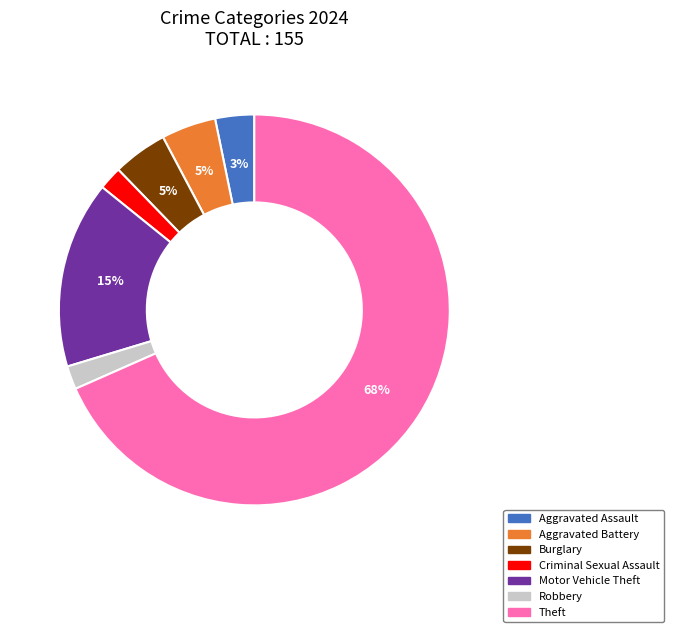

Does any single category account for the majority?

Yes